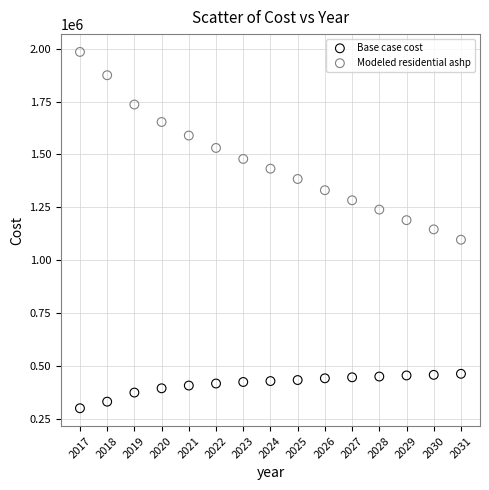

Across all data points, what is the range of Y values (max minus min)?

1685870.3